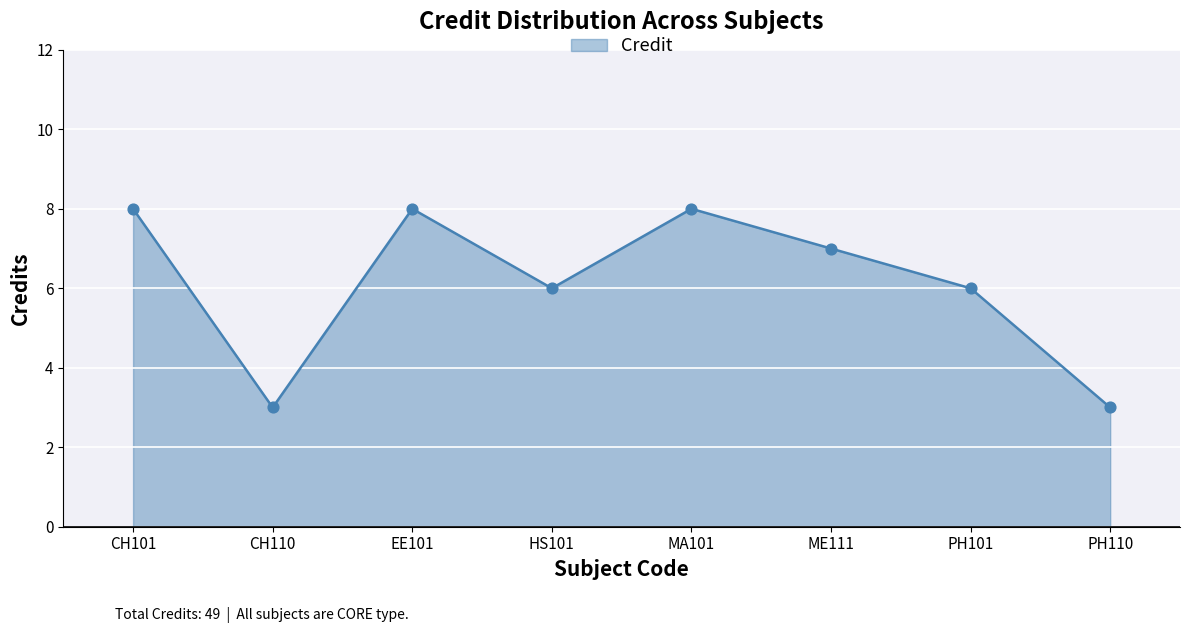

What is the change in value from EE101 to HS101?

-2